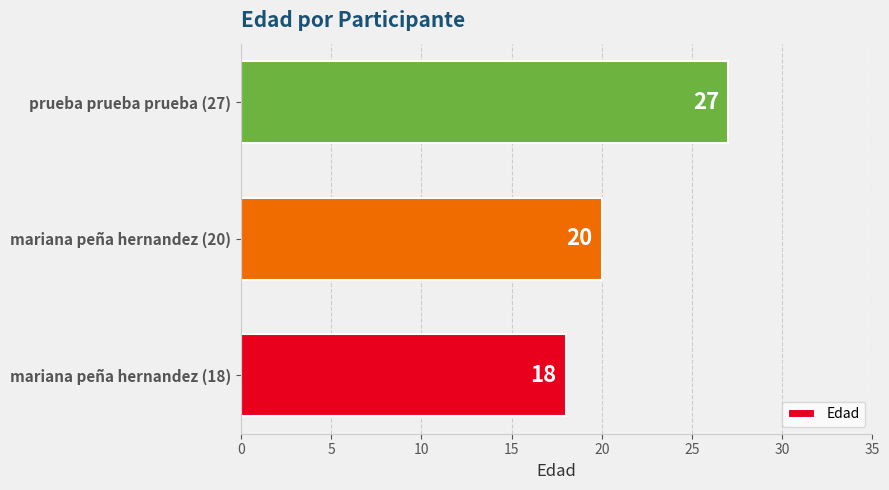

How many values are below 20?

1